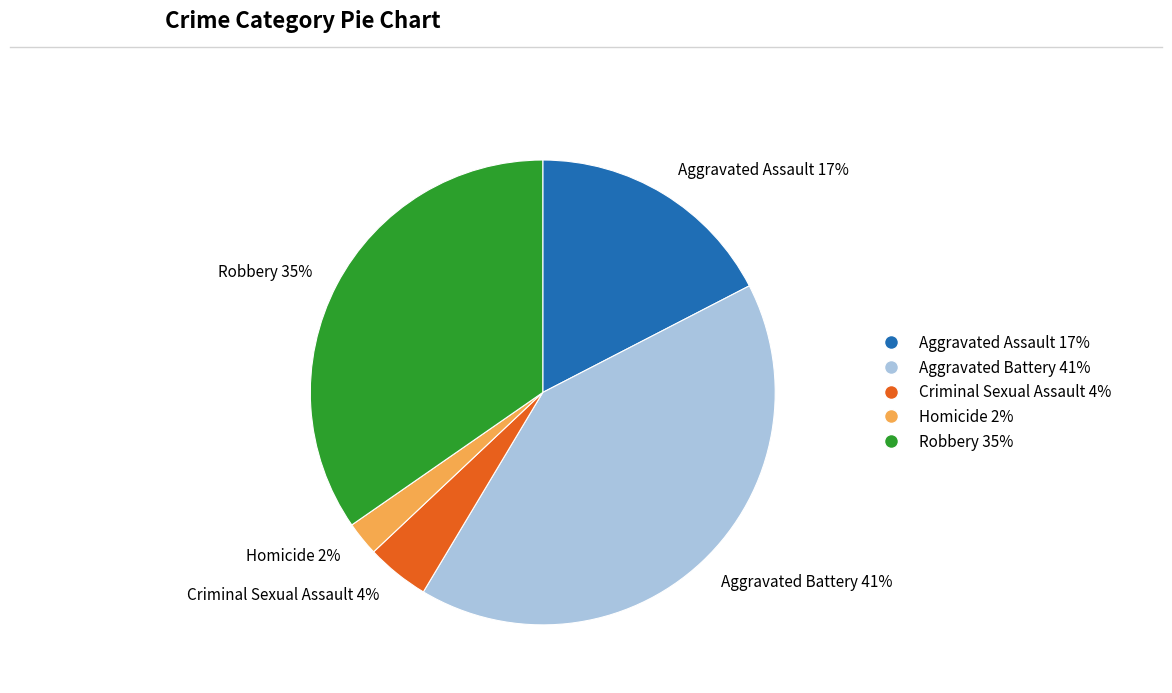

To the nearest percent, what percentage of the pie is Aggravated Assault?

17%